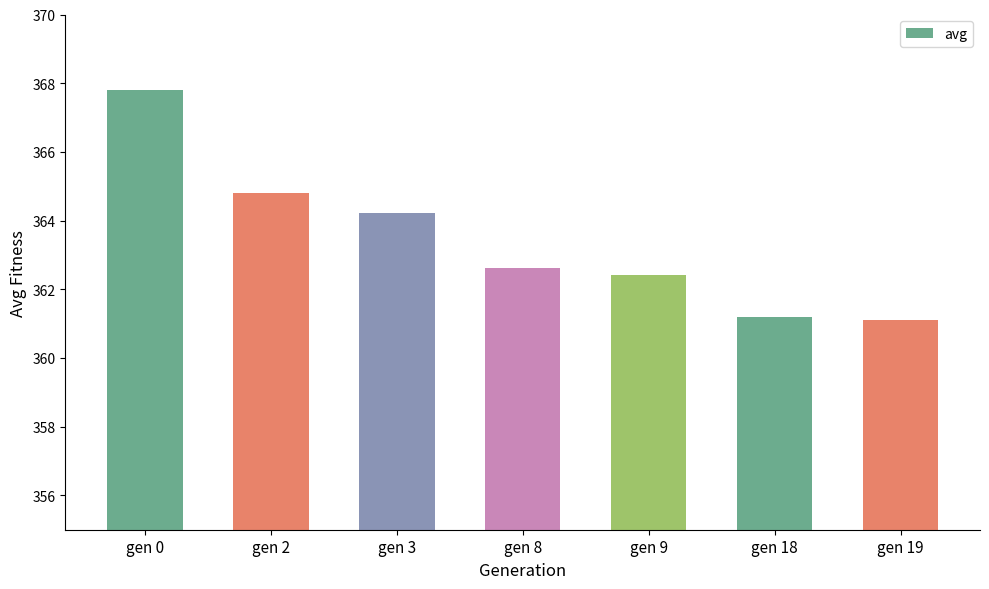

Read the value at gen 3.

364.2